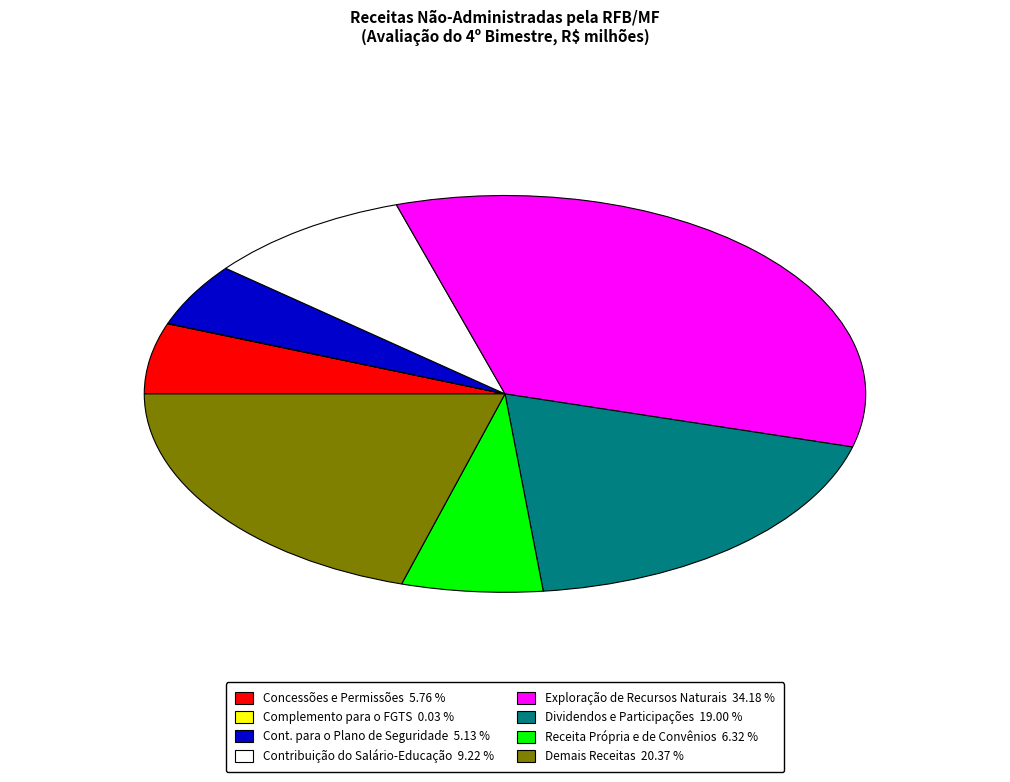

Does Dividendos e Participações 19.00 % represent more than half of the total?

No